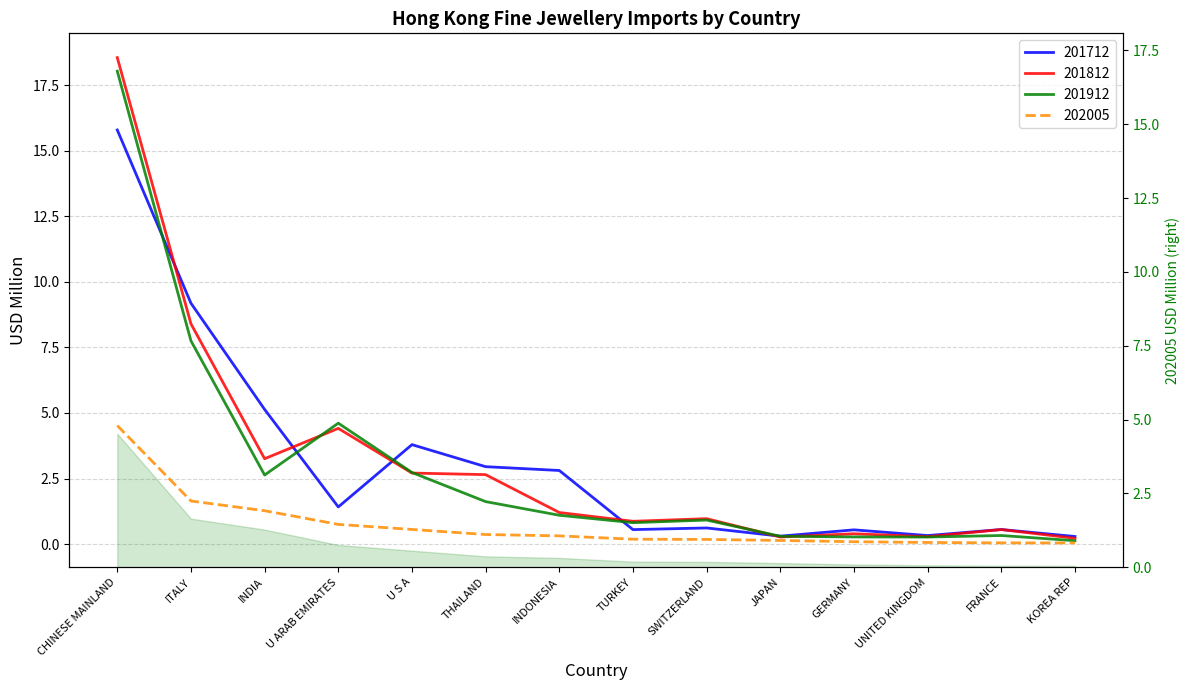

True or false: 201812 and 201912 cross at least once.

True